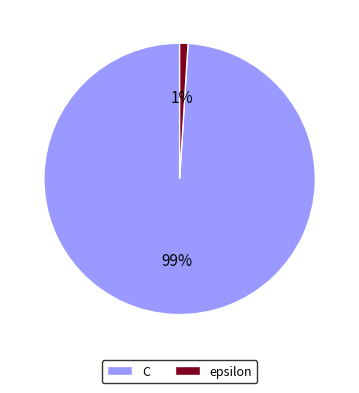

Which category has the biggest portion of the pie?

C